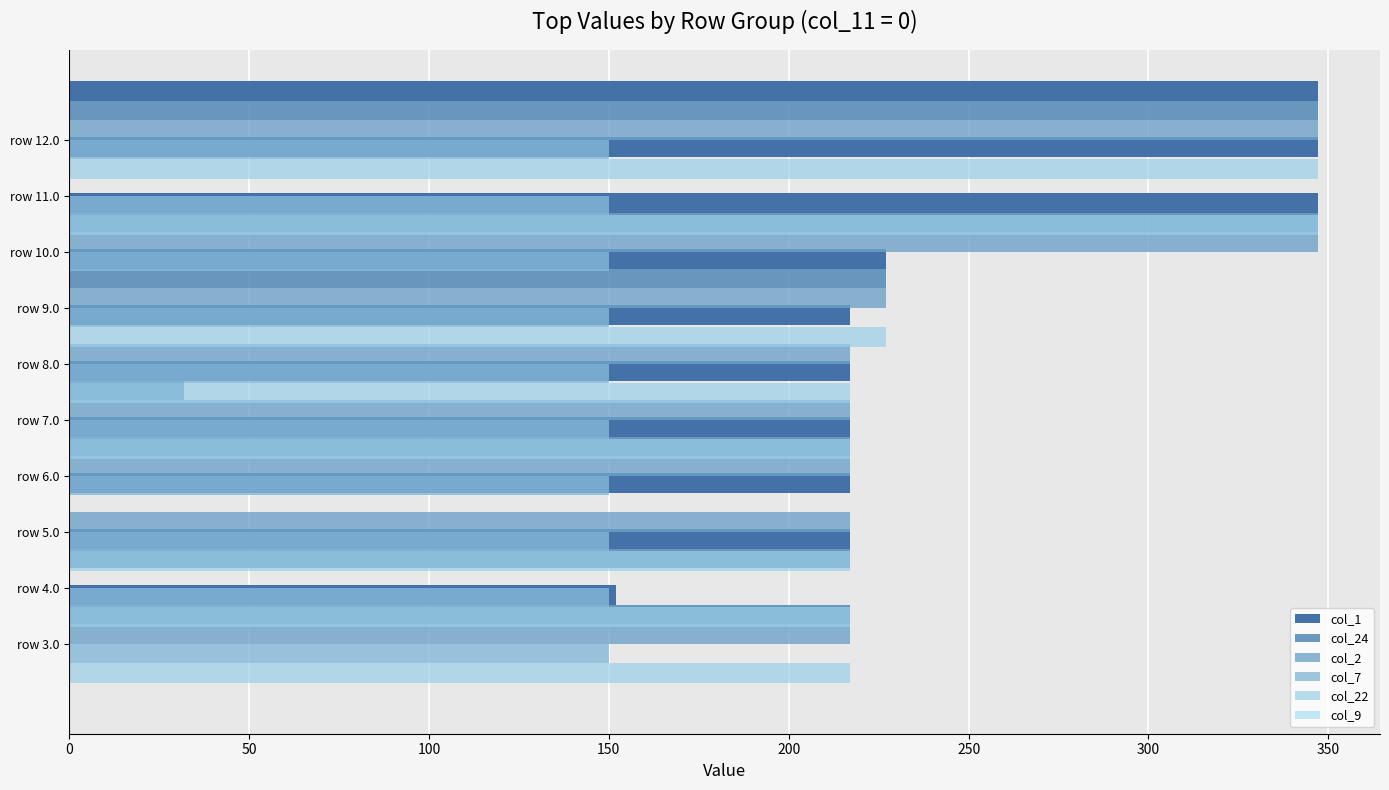

Is it true that col_24 equals -180.5 at row 9.0?

False